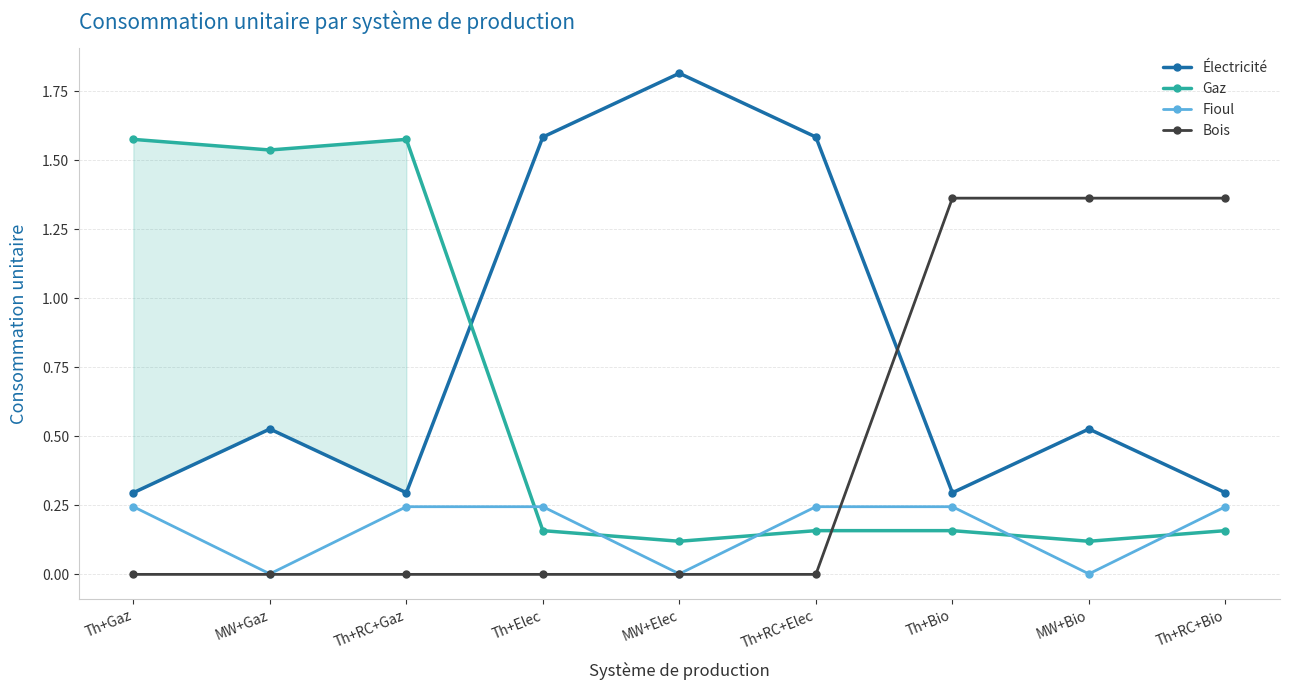

Is this an area chart (filled region under the line)?

No